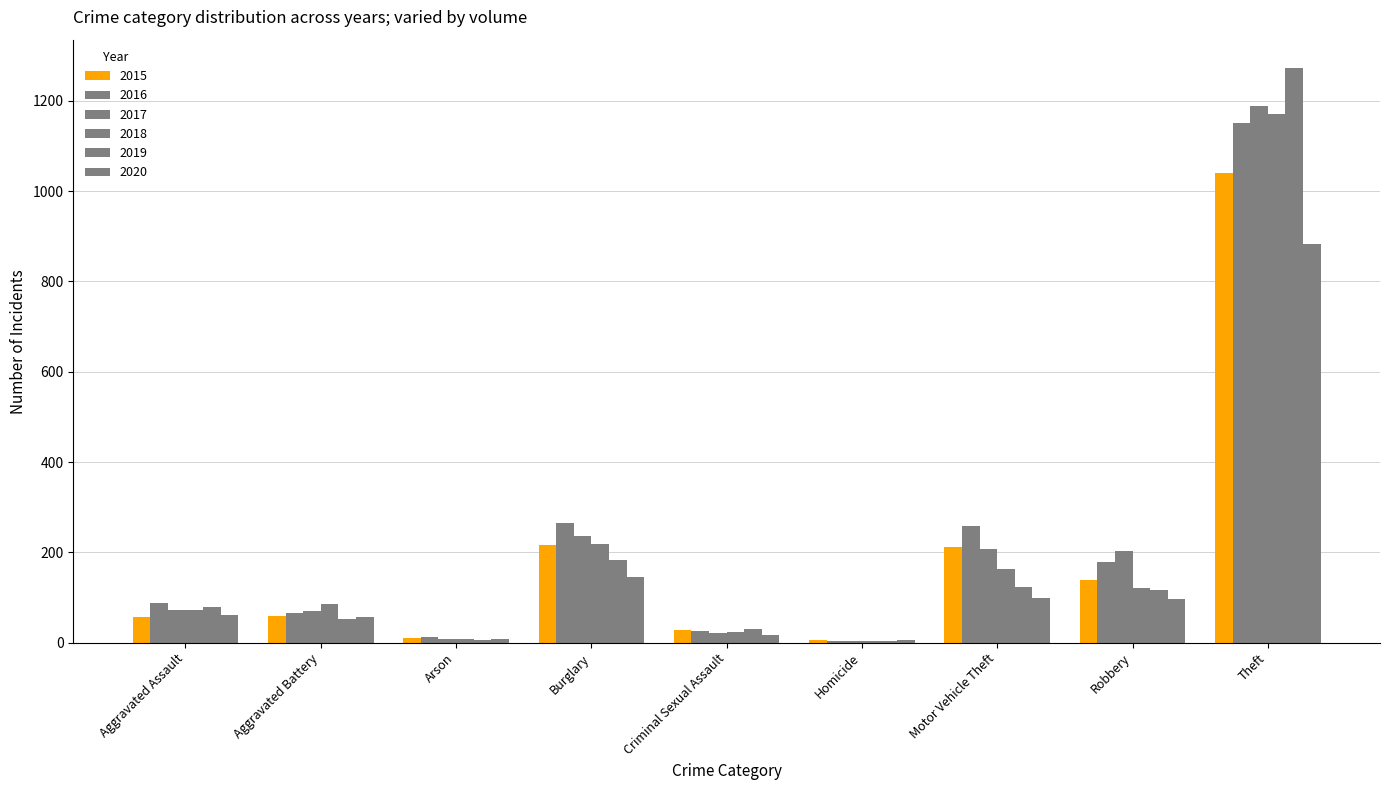

At how many categories does at least one series exceed 195?

4